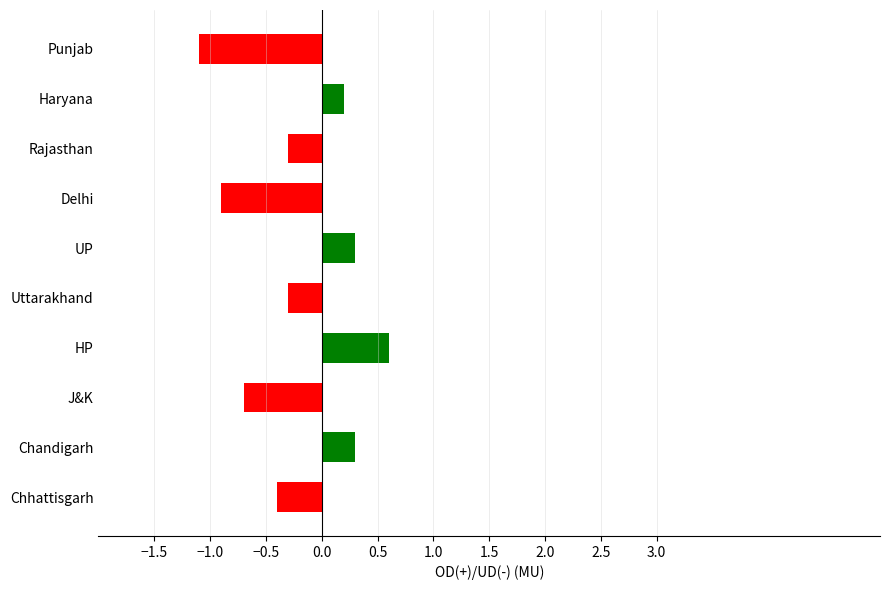

What is the difference between the second highest and minimum values?

1.4